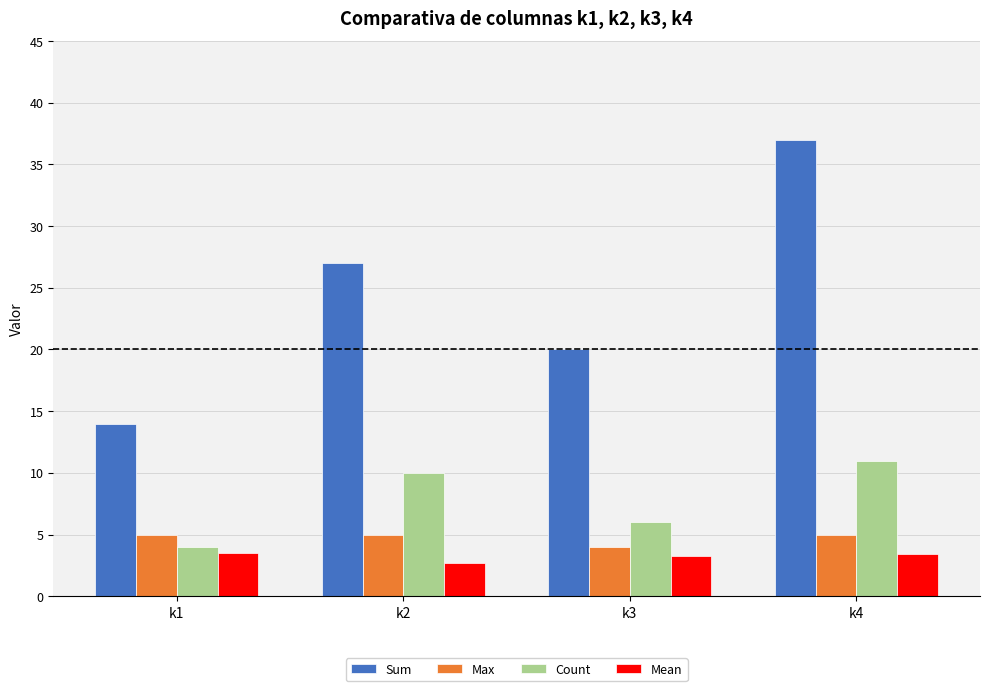

At k1, list the series in order from largest to smallest.

Sum, Max, Count, Mean